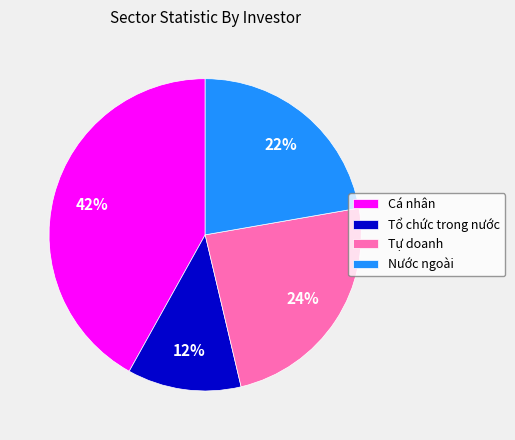

Is it true that Nước ngoài is 22% of the pie?

True